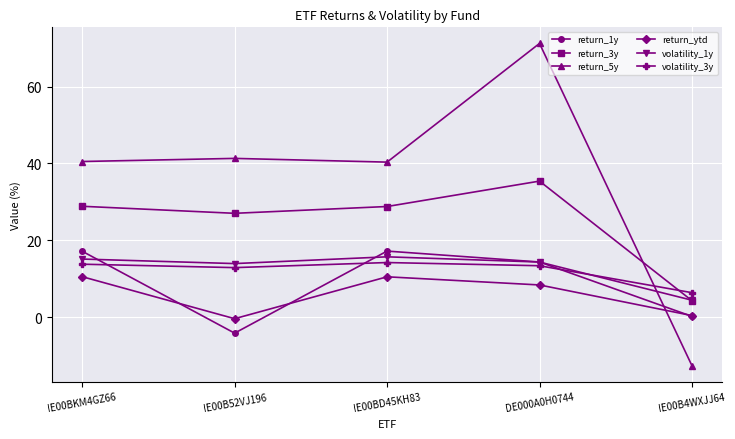

What is the label of the 3rd point from the left?

IE00BD45KH83